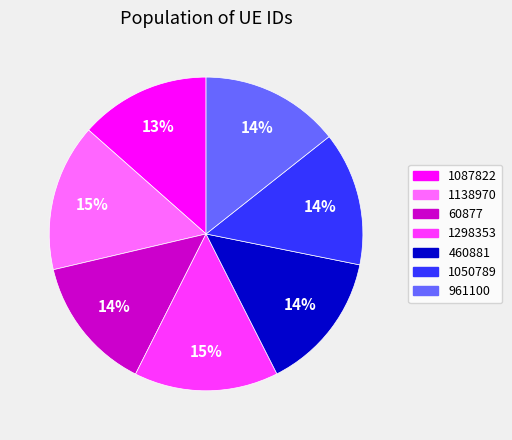

Is the sum of 1050789 and 60877 greater than half?

No